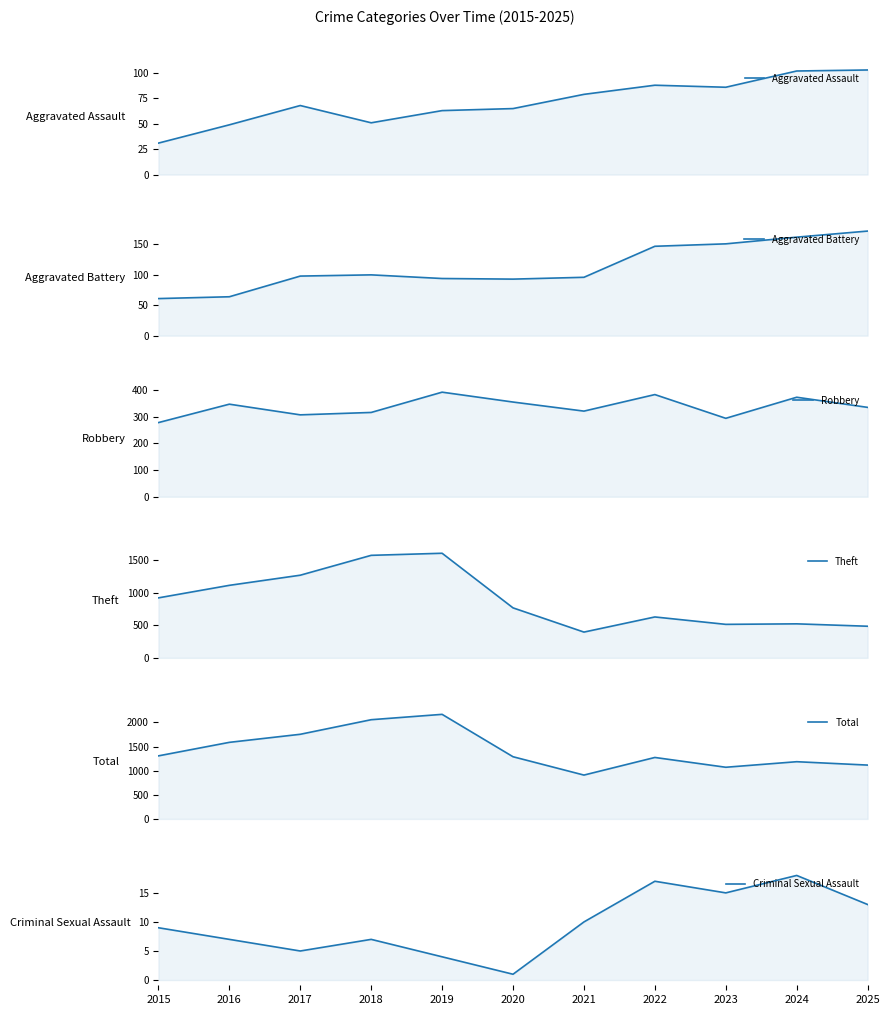

What is the difference between the maximum and minimum values in the Aggravated Assault series?

72